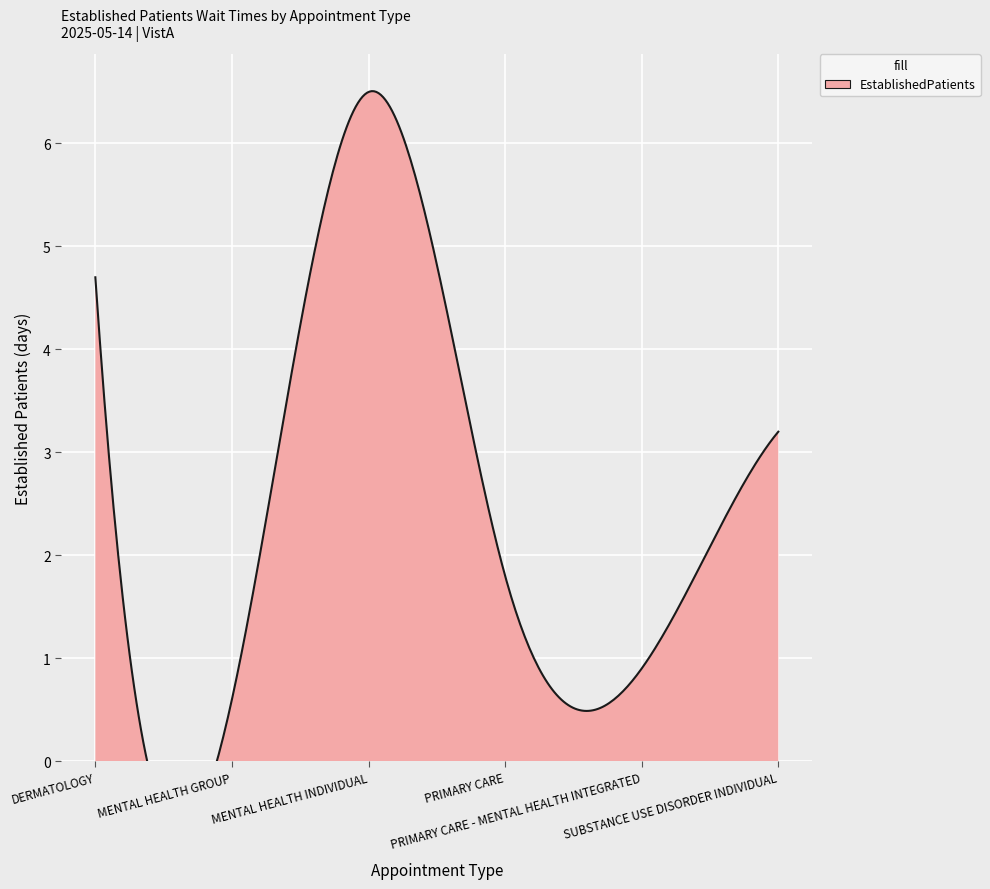

True or false: there are more than 2 points higher than both neighbors.

False